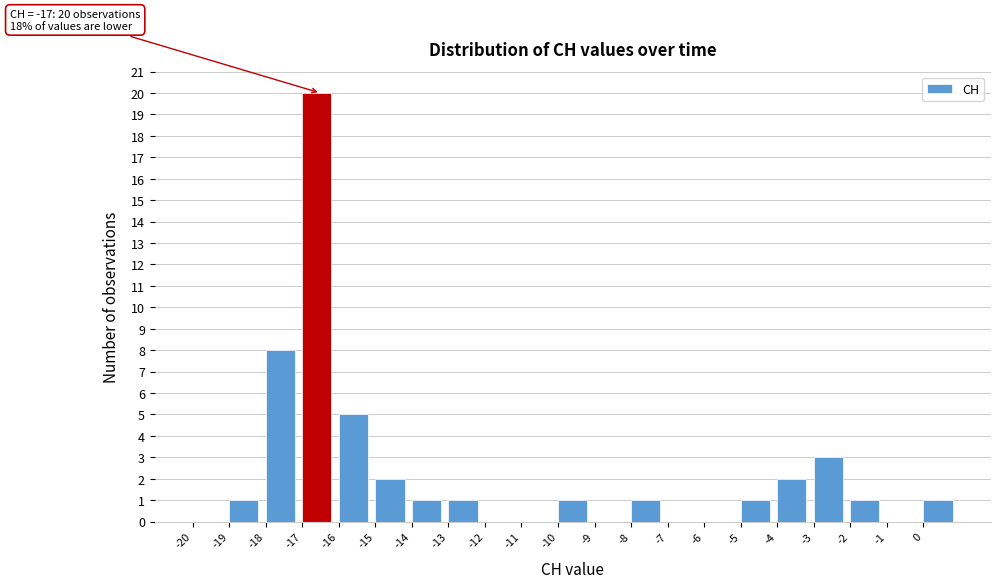

Over which range of the x-axis is the bar tallest?

-17 to -16